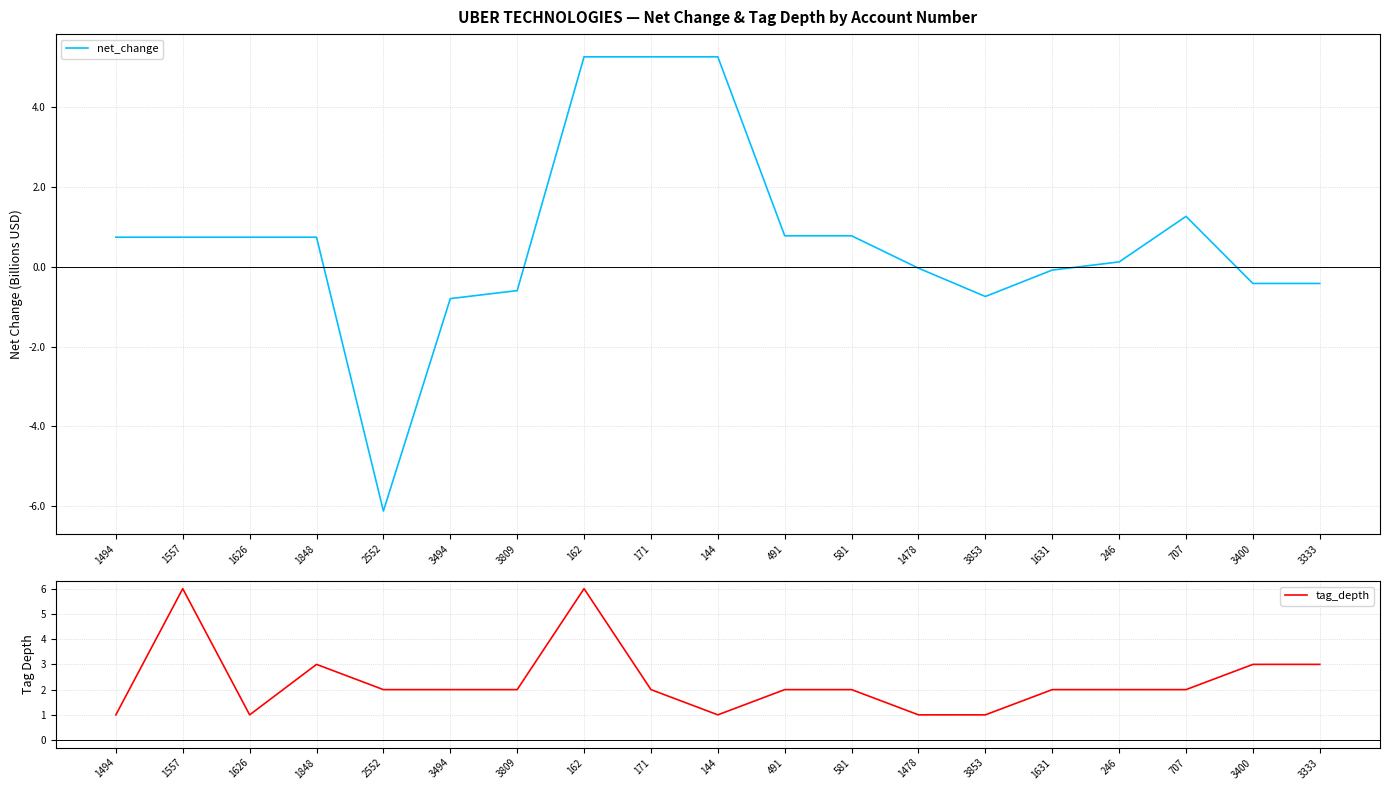

Is it true that net_change equals -0.8 at 3494?

True